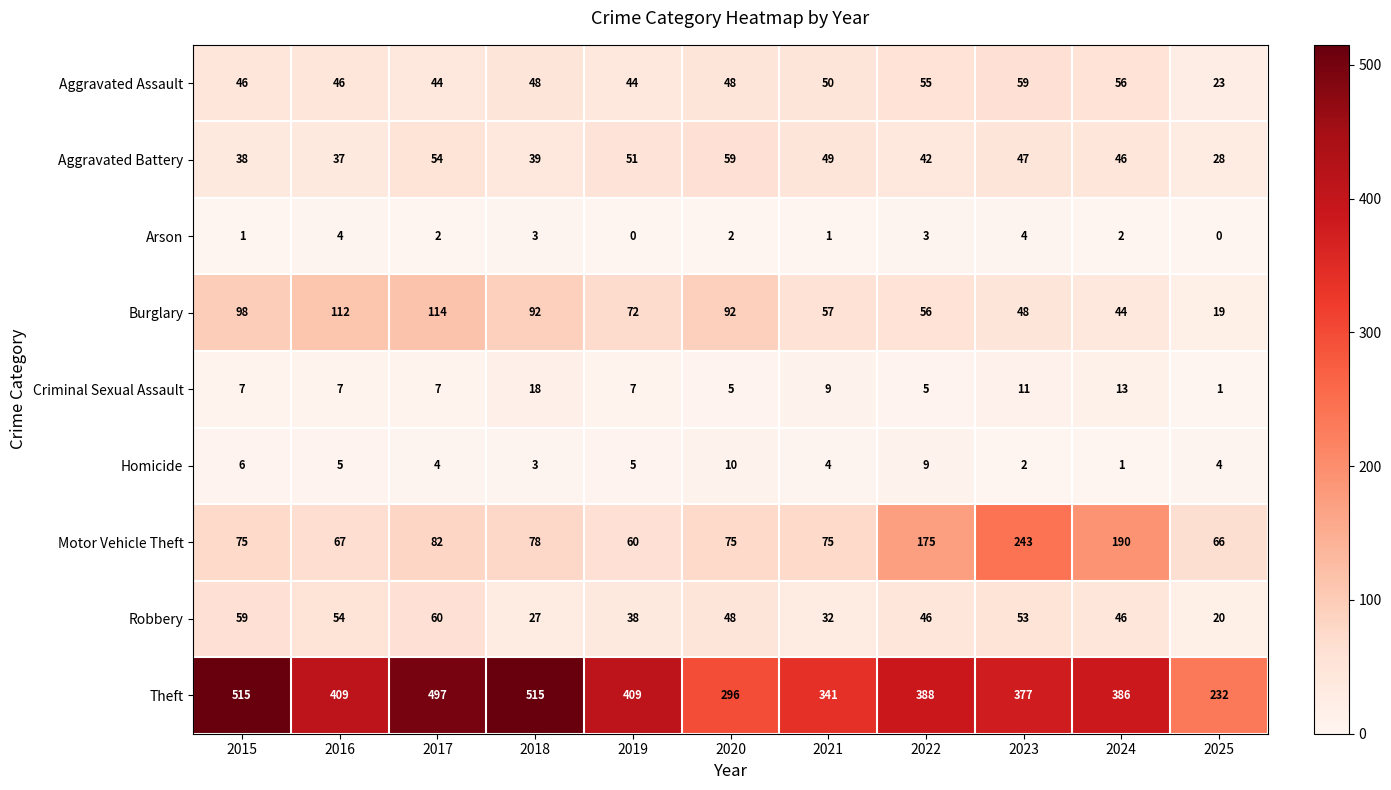

At how many categories does at least one series exceed 221?

11